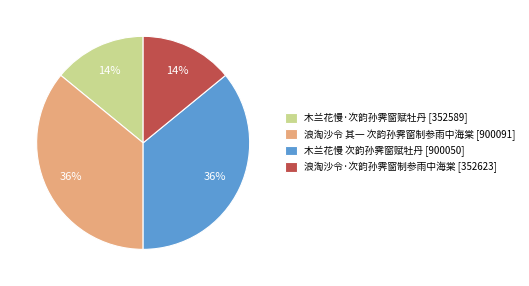

To the nearest percent, what portion does 木兰花慢 次韵孙霁窗赋牡丹 [900050] represent?

36%